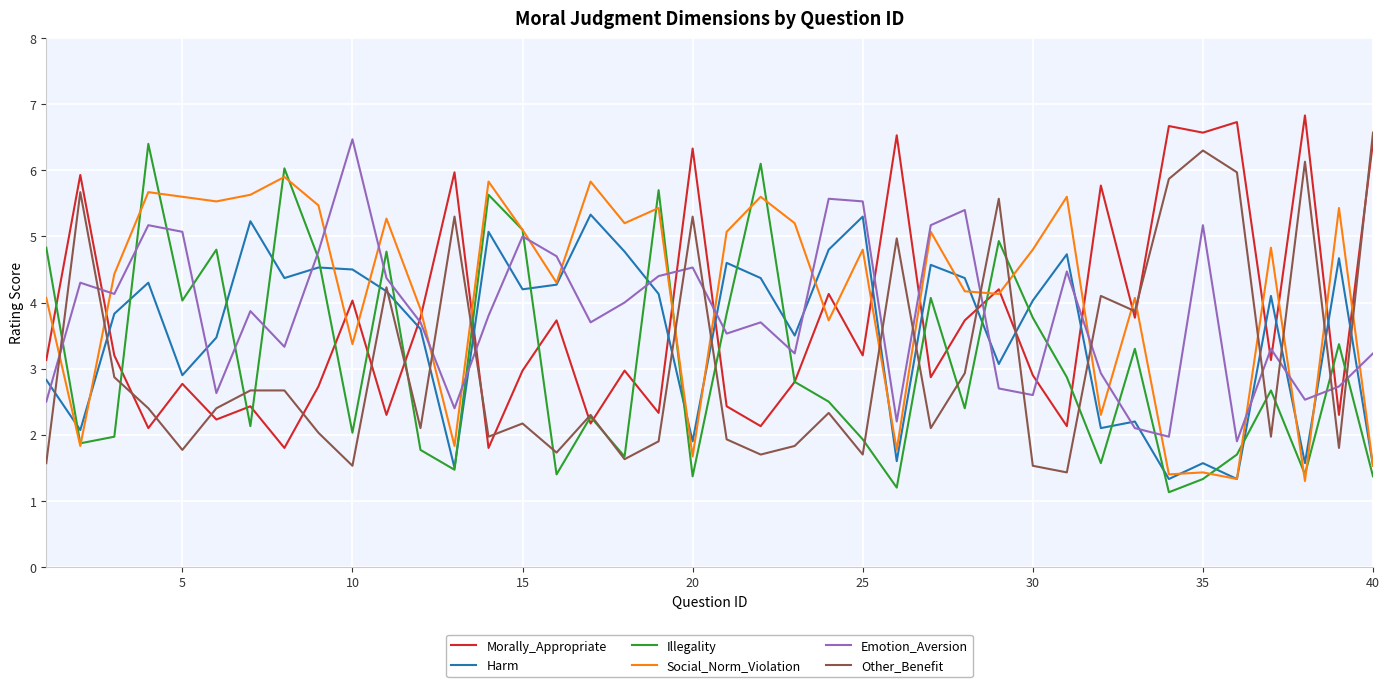

What is the minimum value shown in the chart?

1.1